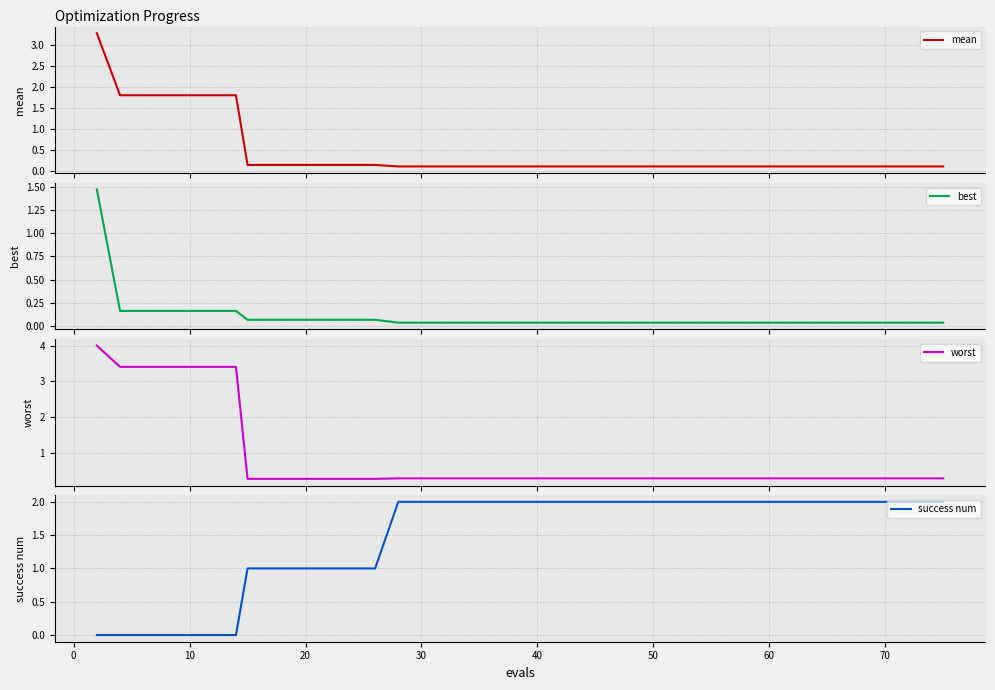

Reading left to right, list all the values displayed in this chart.

mean: 3.3	1.8	1.8	1.8	1.8	1.8	1.8	0.2	0.2	0.2	0.2	0.2	0.2	0.2	0.1	0.1	0.1	0.1	0.1	0.1	0.1	0.1	0.1	0.1	0.1	0.1	0.1	0.1	0.1	0.1	0.1	0.1	0.1	0.1	0.1	0.1	0.1	0.1	0.1	0.1
best: 1.5	0.2	0.2	0.2	0.2	0.2	0.2	0.1	0.1	0.1	0.1	0.1	0.1	0.1	0.0	0.0	0.0	0.0	0.0	0.0	0.0	0.0	0.0	0.0	0.0	0.0	0.0	0.0	0.0	0.0	0.0	0.0	0.0	0.0	0.0	0.0	0.0	0.0	0.0	0.0
worst: 4.0	3.4	3.4	3.4	3.4	3.4	3.4	0.3	0.3	0.3	0.3	0.3	0.3	0.3	0.3	0.3	0.3	0.3	0.3	0.3	0.3	0.3	0.3	0.3	0.3	0.3	0.3	0.3	0.3	0.3	0.3	0.3	0.3	0.3	0.3	0.3	0.3	0.3	0.3	0.3
success num: 0.0	0.0	0.0	0.0	0.0	0.0	0.0	1.0	1.0	1.0	1.0	1.0	1.0	1.0	2.0	2.0	2.0	2.0	2.0	2.0	2.0	2.0	2.0	2.0	2.0	2.0	2.0	2.0	2.0	2.0	2.0	2.0	2.0	2.0	2.0	2.0	2.0	2.0	2.0	2.0